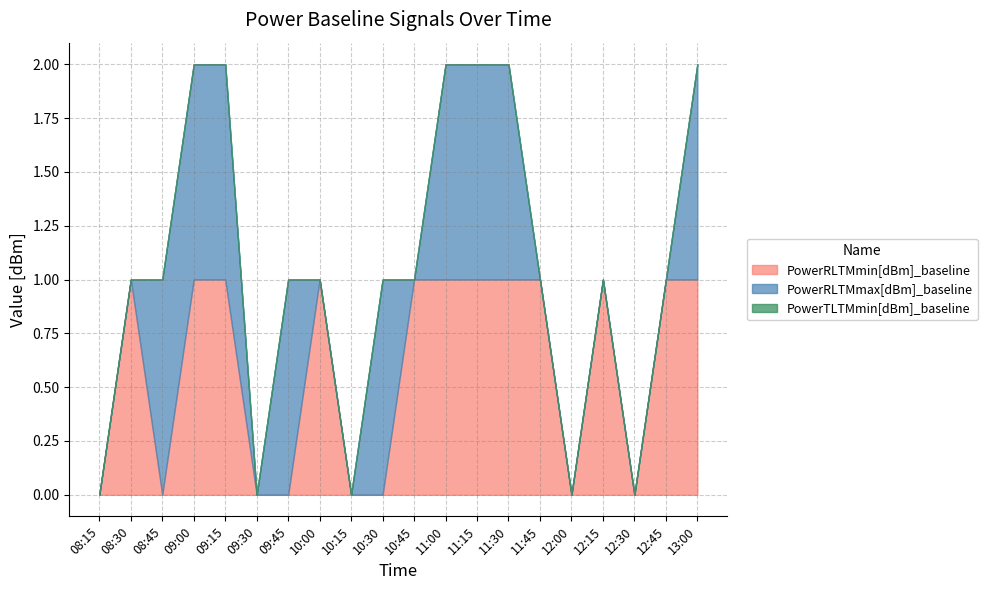

At which label does PowerRLTMmin[dBm]_baseline reach its minimum?

08:15